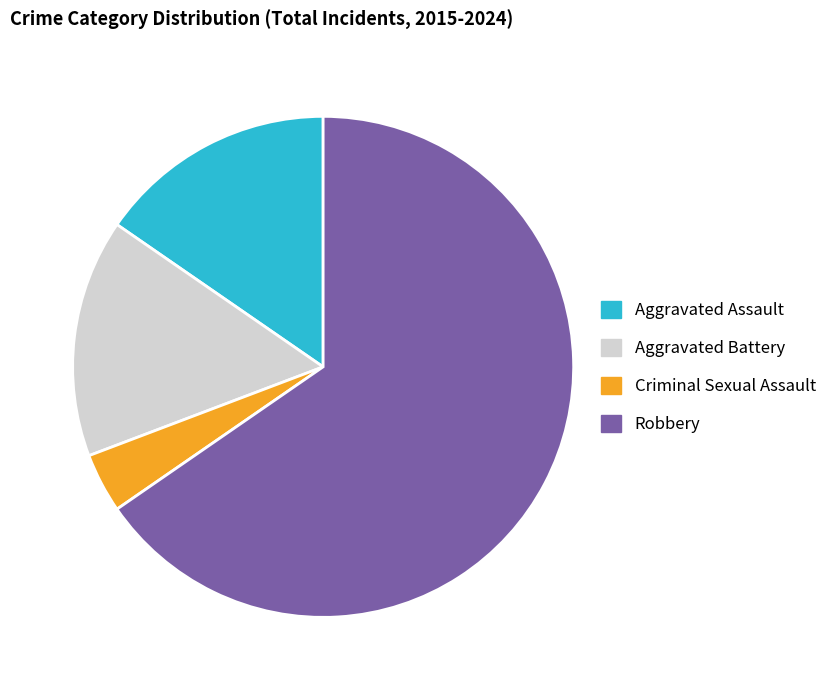

How many slices are in this pie chart?

4